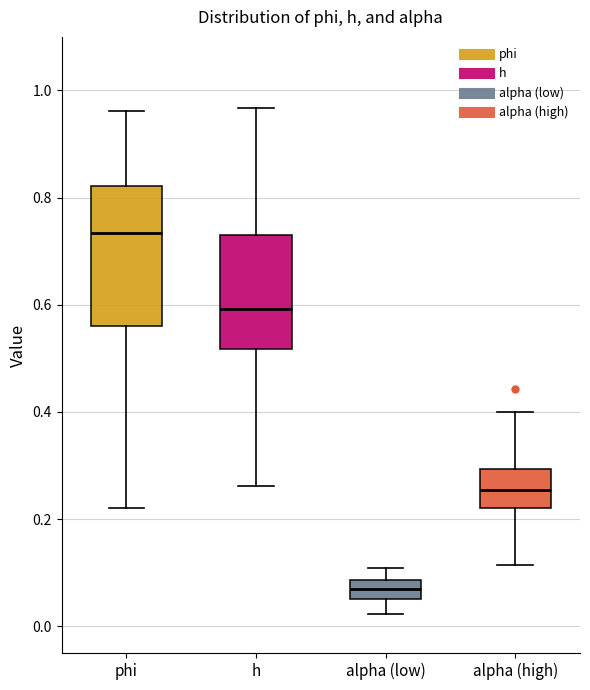

Which box is the tallest, from its lower edge to its upper edge?

phi